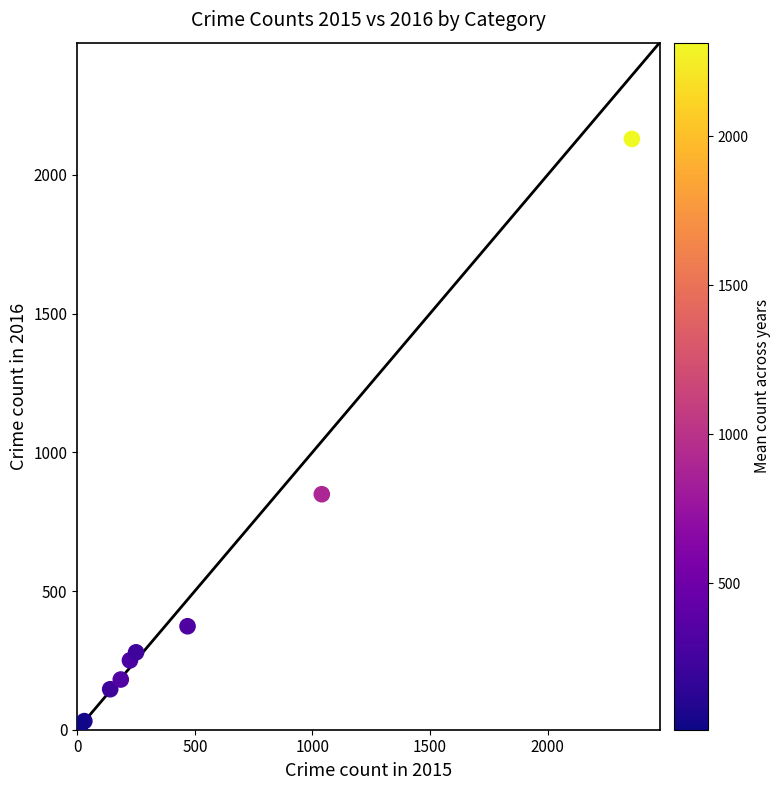

What Y value in the scatter plot is closest to 1067?

849